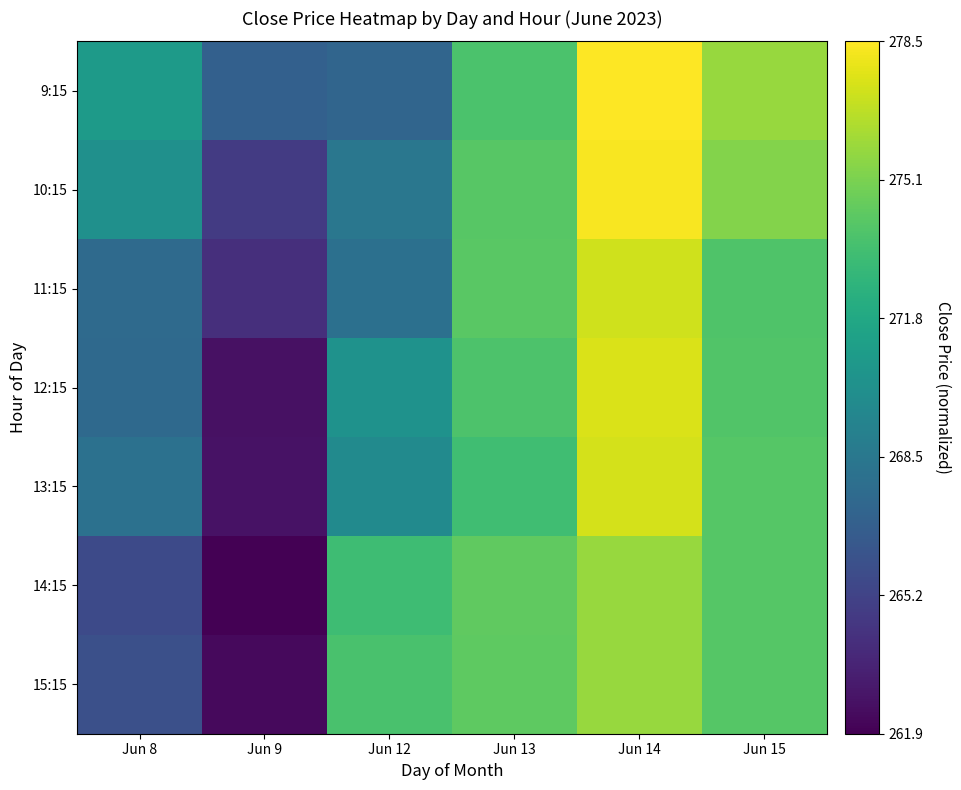

Rank the series by their maximum value, from highest to lowest.

9:15, 10:15, 12:15, 13:15, 11:15, 14:15, 15:15